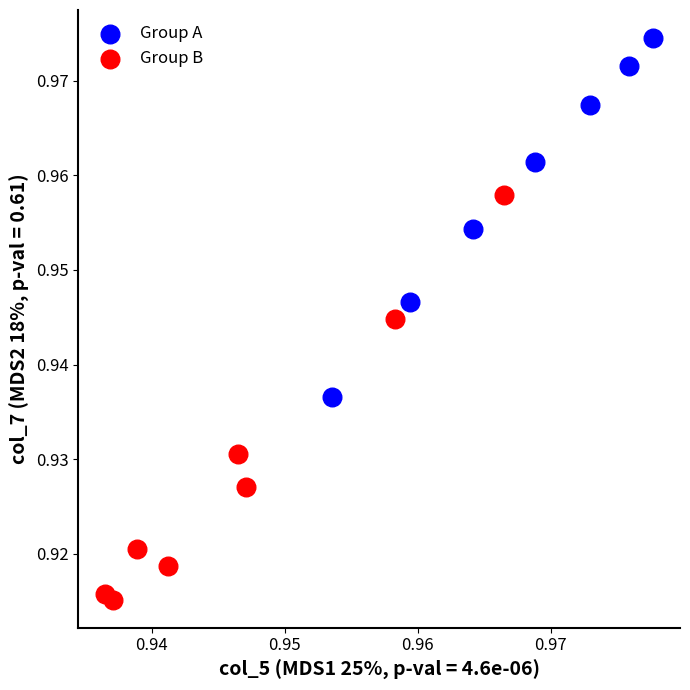

Which series reaches the maximum Y coordinate?

Group A